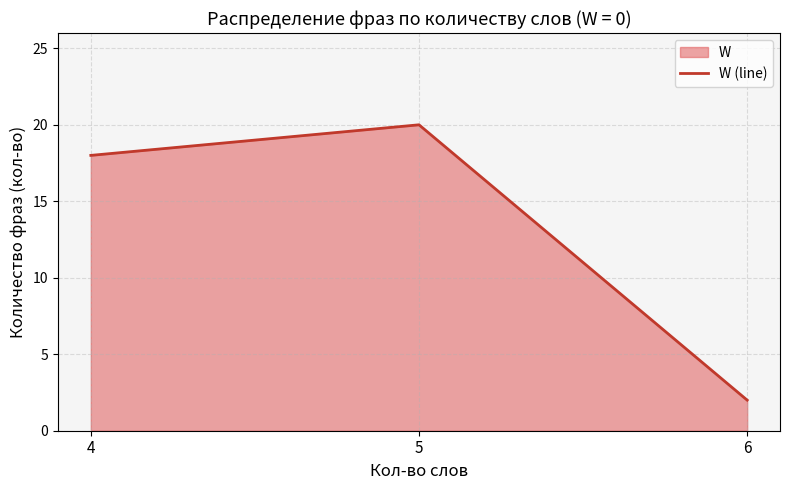

Which category has the highest value across all series?

5